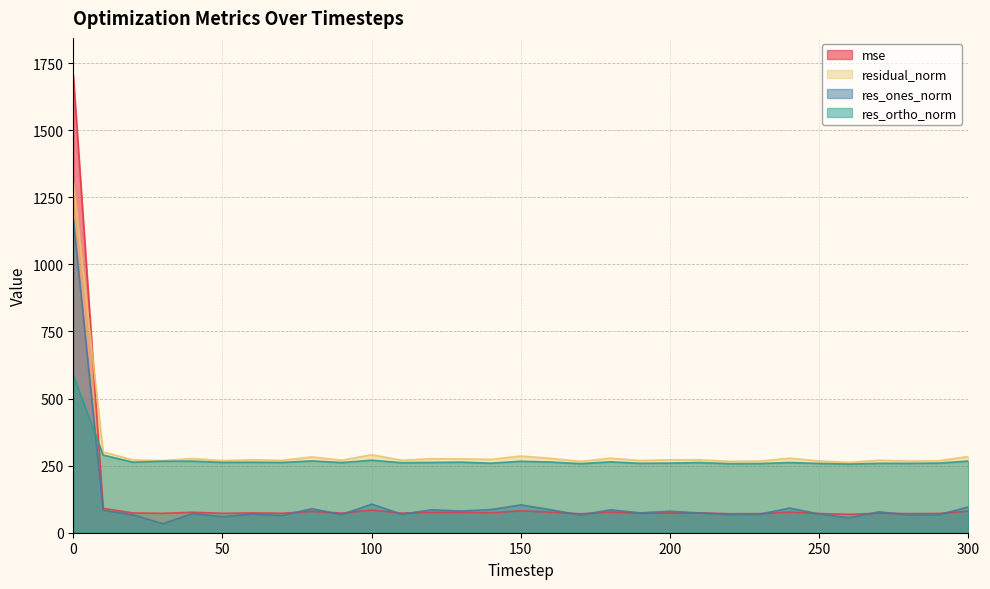

At how many categories does at least one series exceed 1683?

1